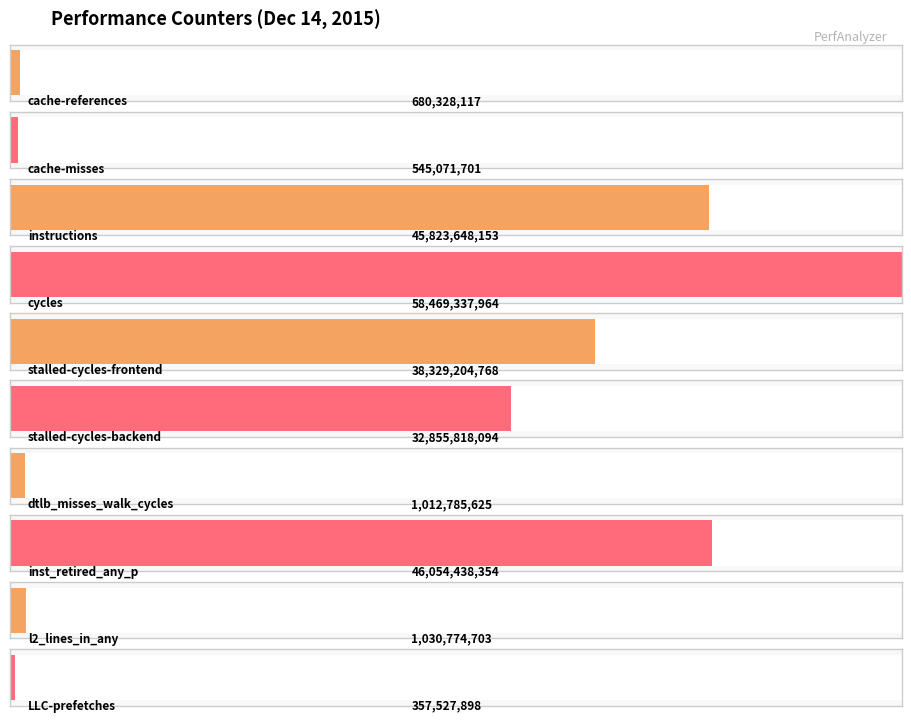

At which label does the data first exceed 32855818094?

instructions